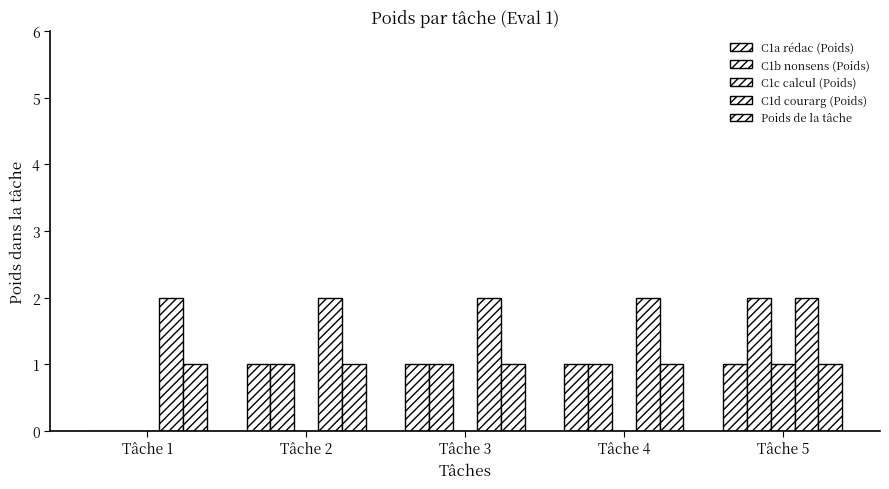

Which category has the lowest value across all series?

Tâche 1